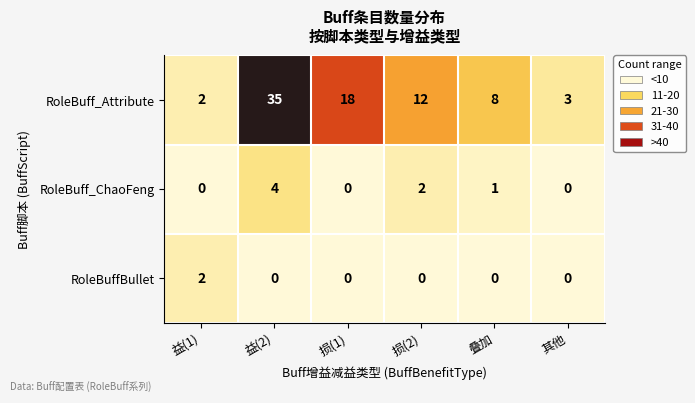

At which category does the chart reach its peak across all series?

益(2)